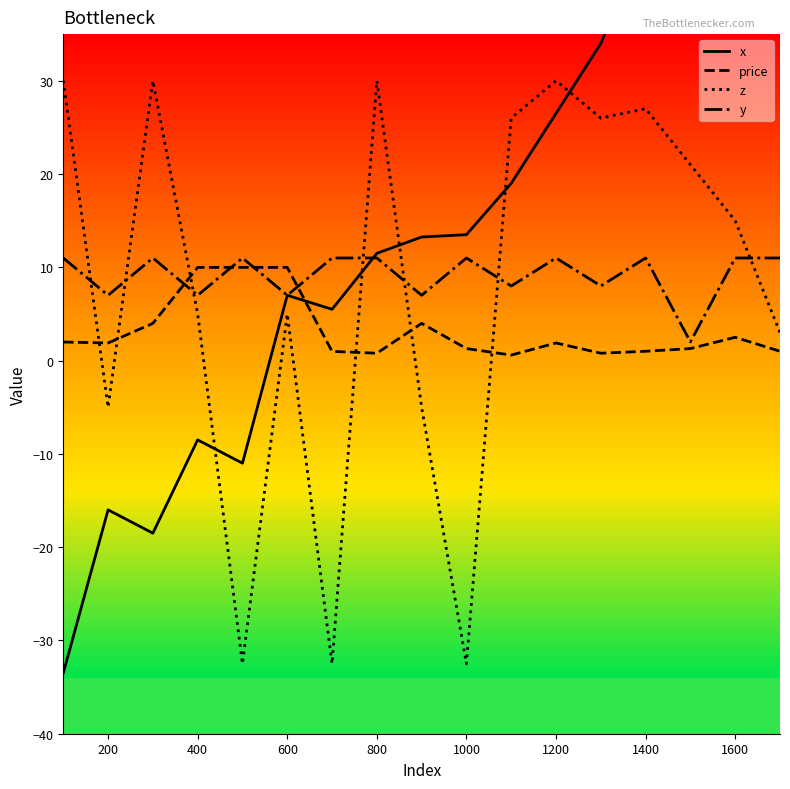

Is it true that price equals 10.0 at 600?

True